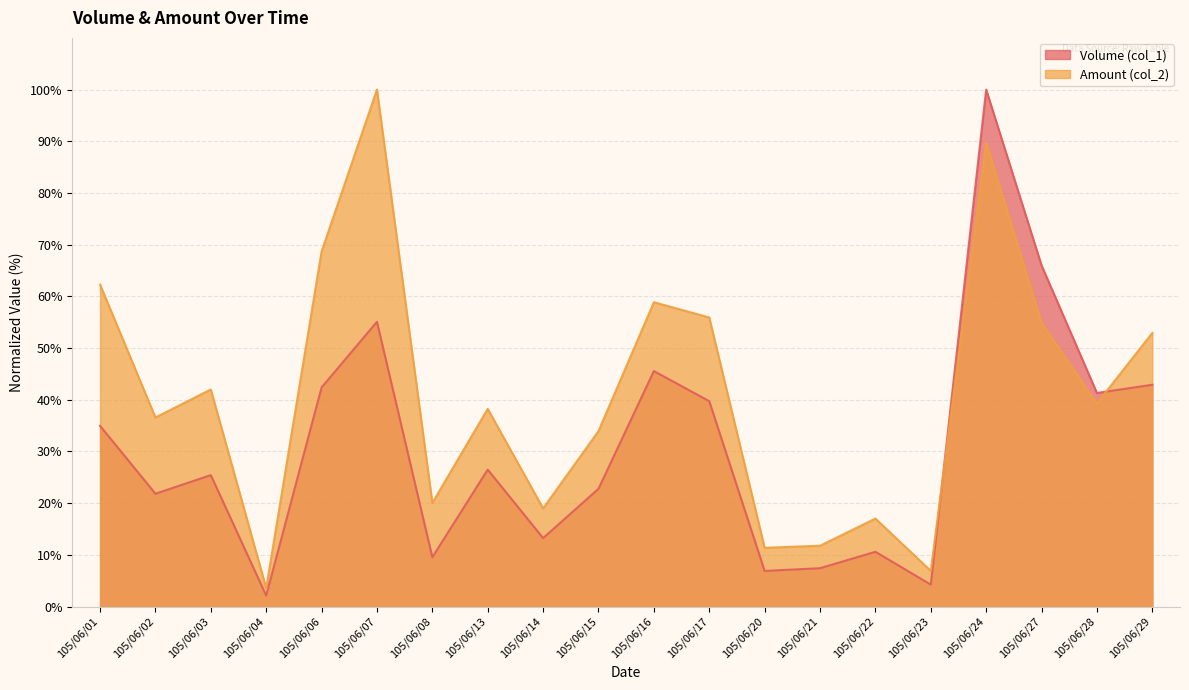

At how many categories does at least one series exceed 21?

13